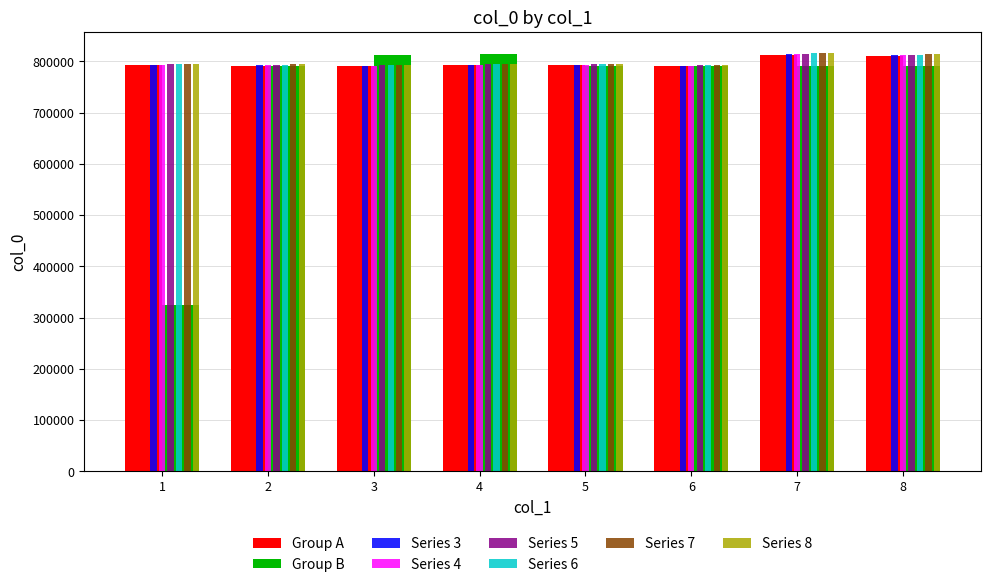

How many values in the Series 7 series are below 794805?

4